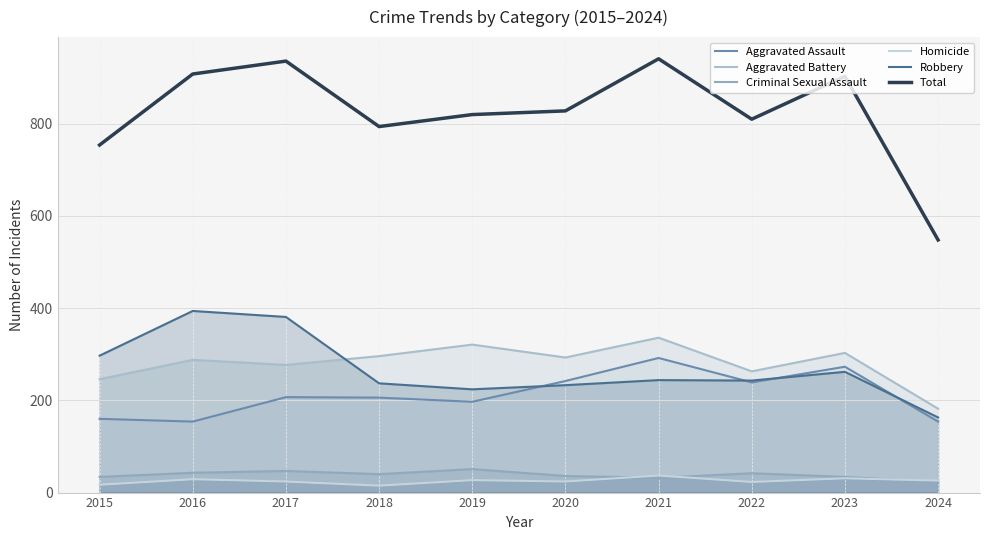

True or false: Aggravated Battery and Total intersect in this chart.

False